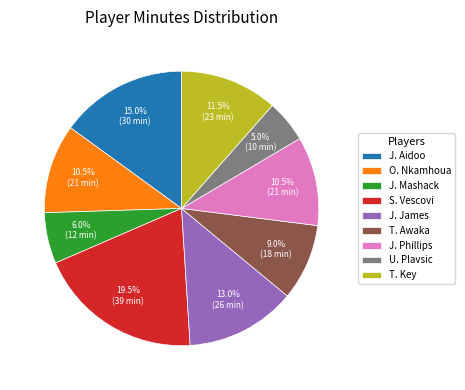

Does U. Plavsic account for over 50% of the chart?

No